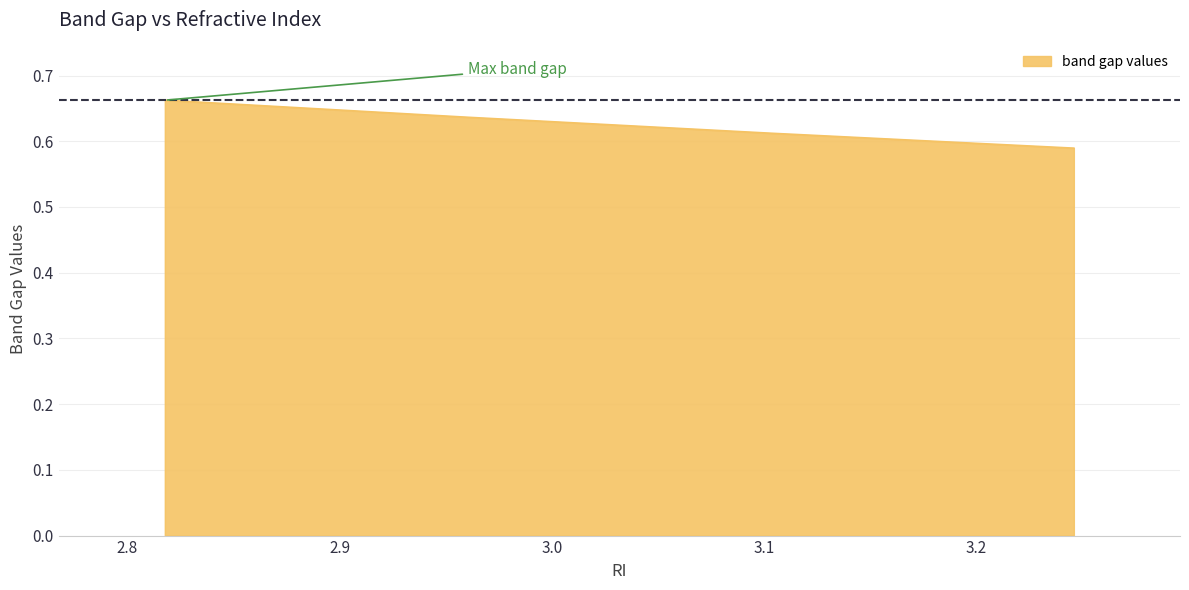

Does the chart have visible grid lines?

Yes